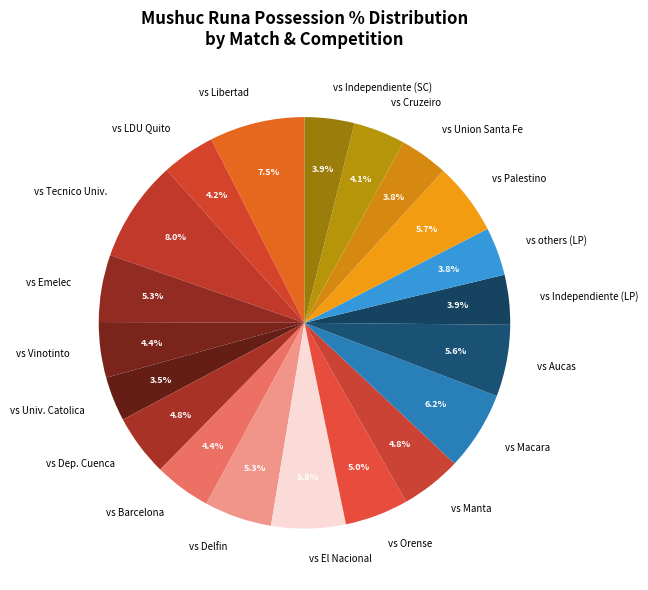

What is the total percentage of vs Independiente (SC) and vs Union Santa Fe?

7.7%